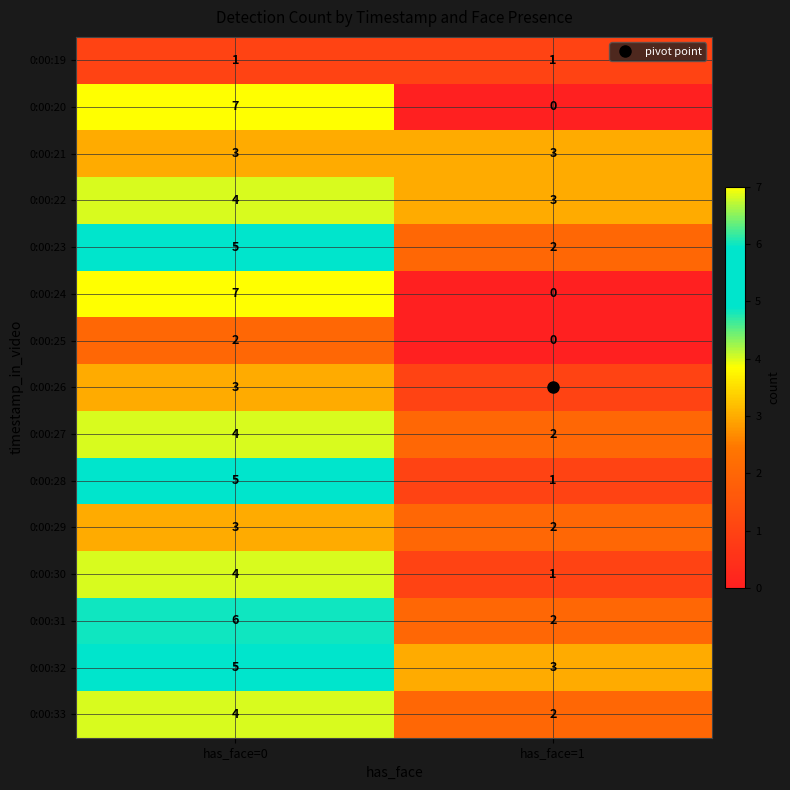

What is the total value across all series at has_face=0?

63